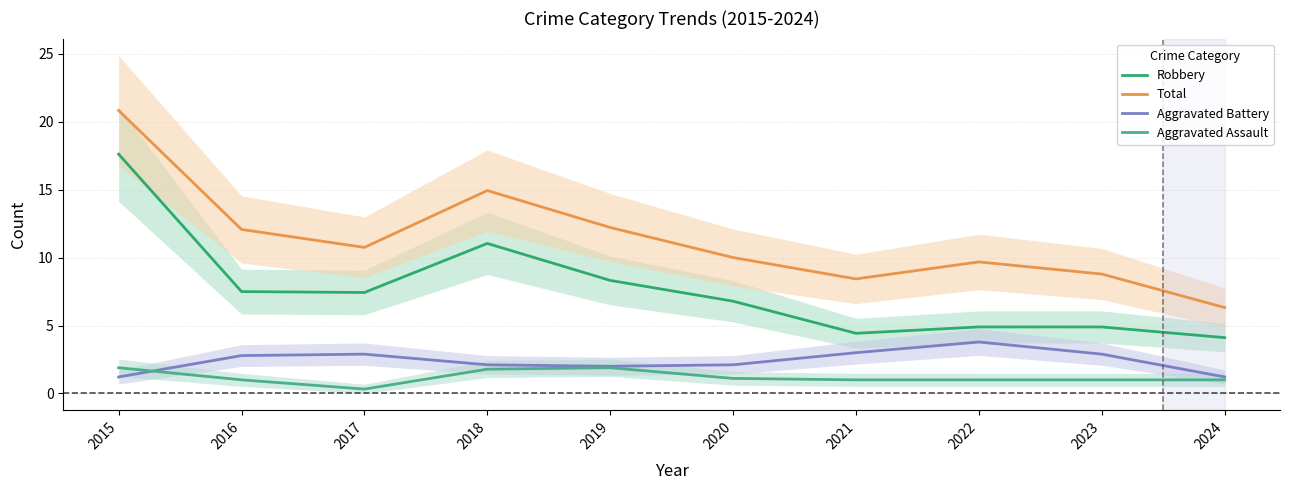

Is it true that Robbery equals 4.5 at 2017?

False